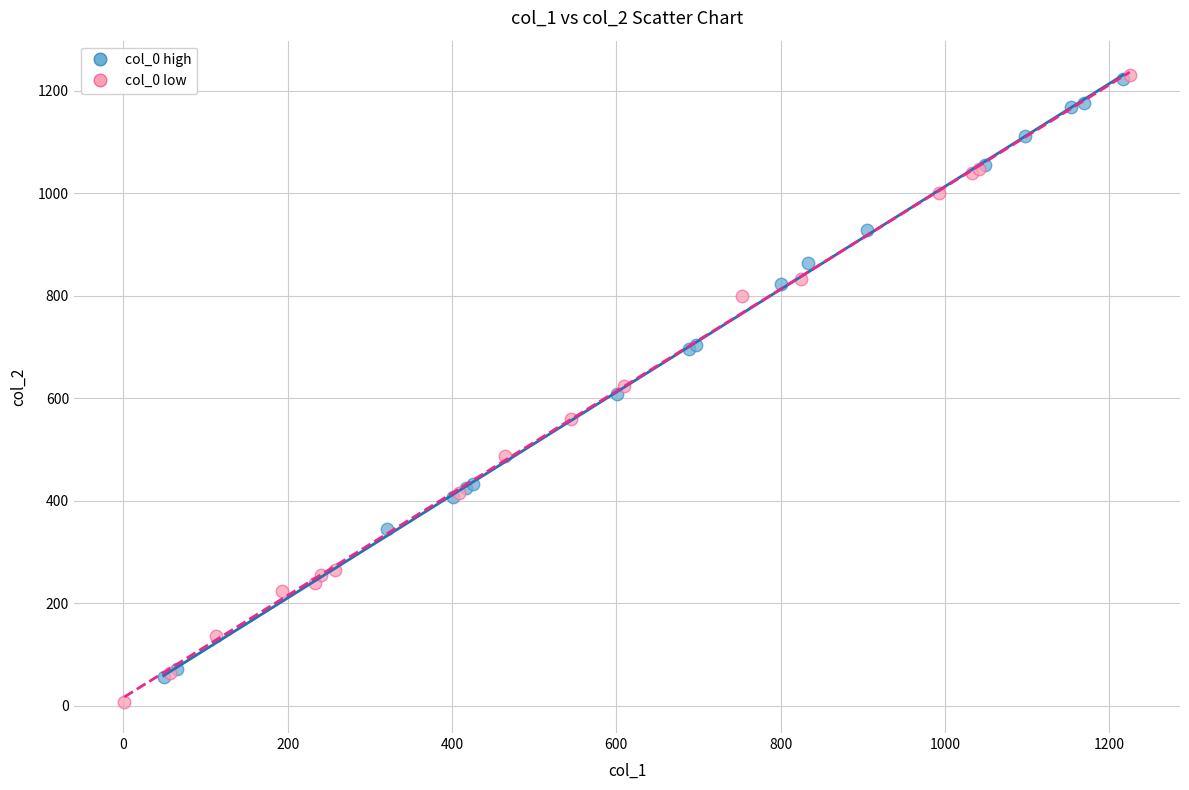

Which series has the widest spread of Y values?

col_0 low